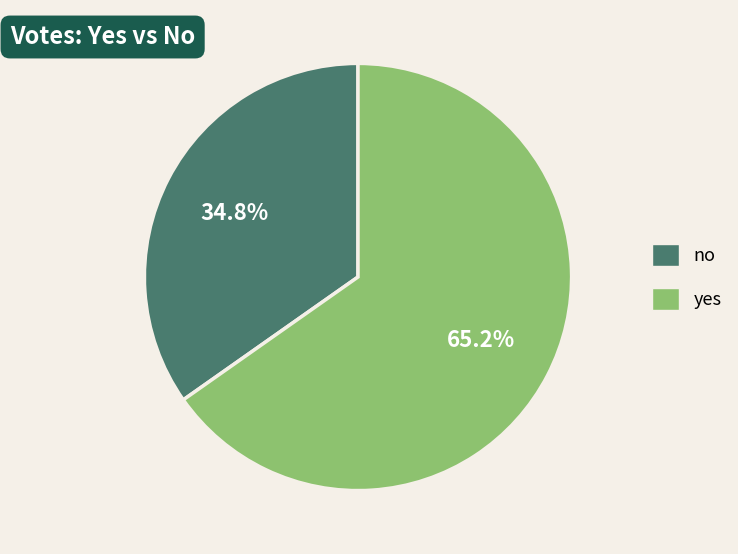

What is the total percentage of no and yes?

100.0%